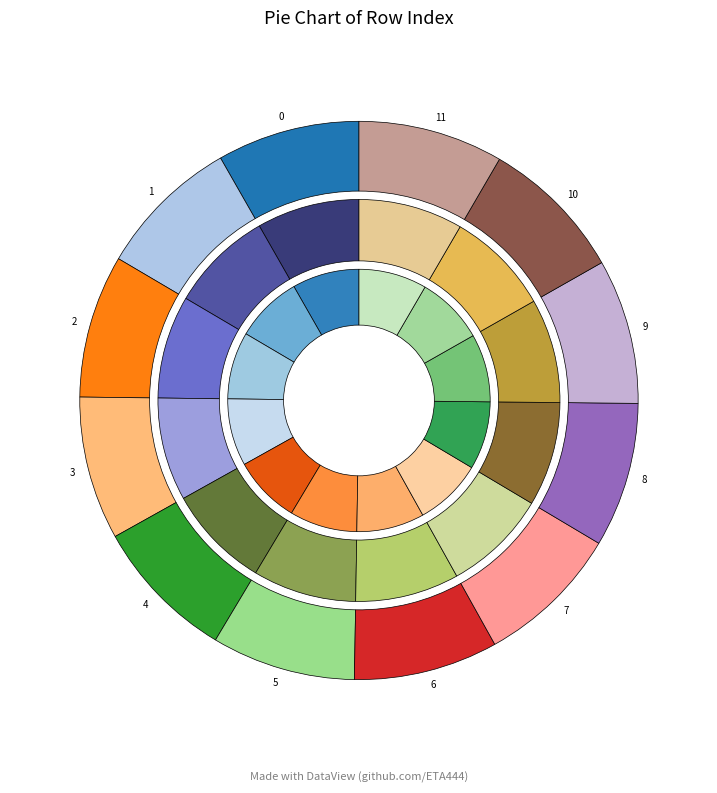

Rank the categories by value from highest to lowest.

11, 10, 9, 8, 7, 6, 5, 4, 3, 2, 1, 0